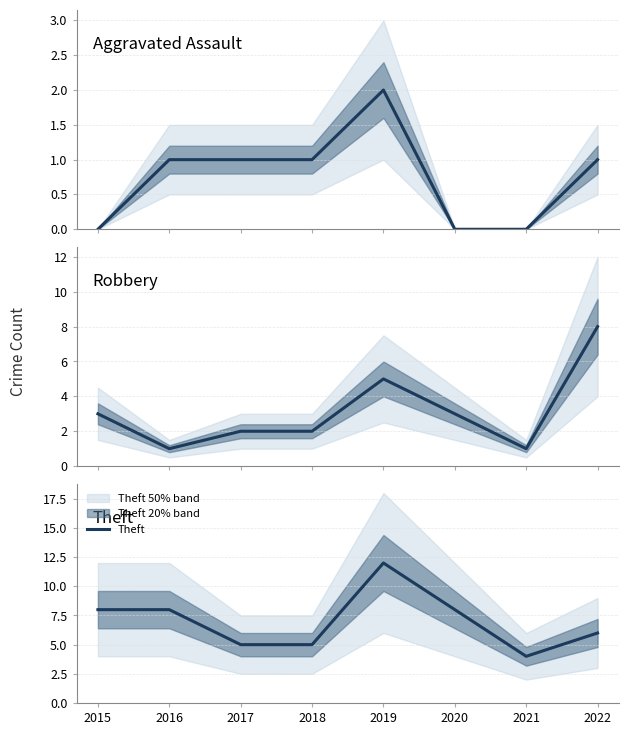

How many positive values does the Aggravated Assault series have?

5